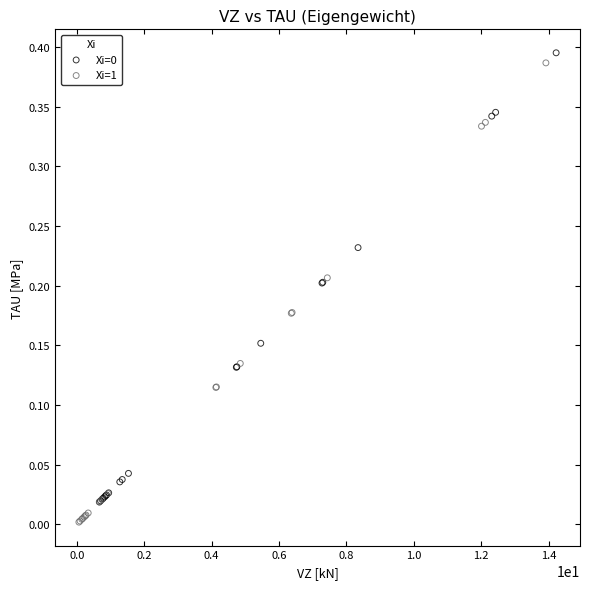

Which series has the largest Y range (max minus min)?

Xi=1